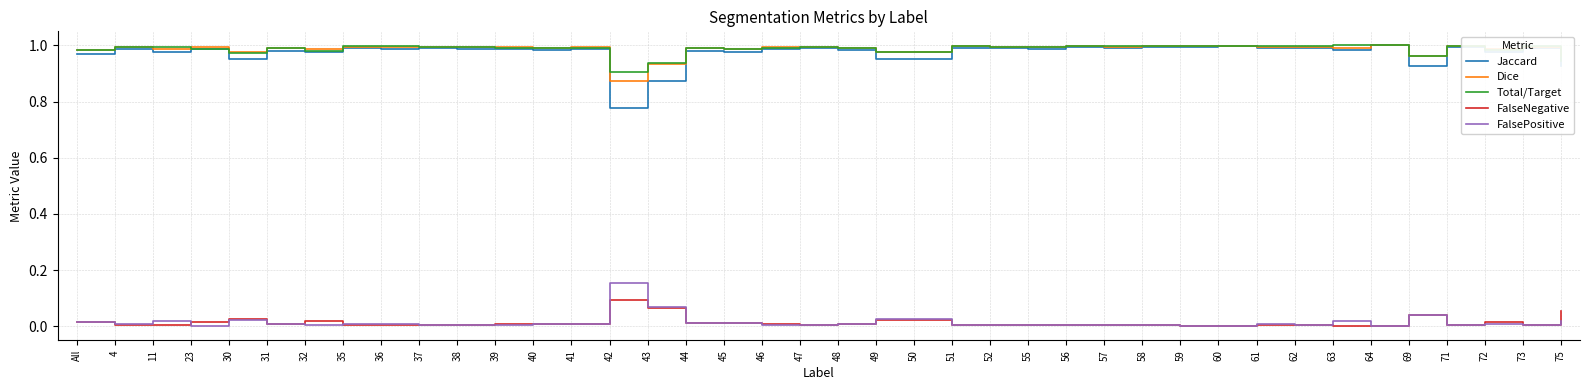

Which series has the largest range (max minus min)?

Jaccard